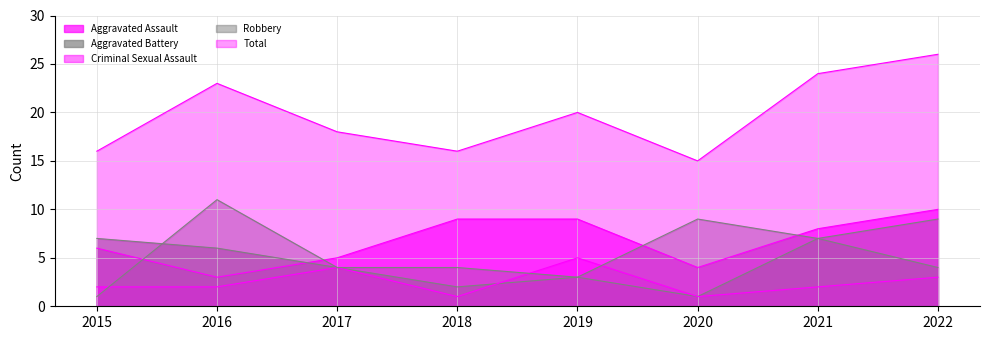

At which category does Total reach its first local valley?

2018